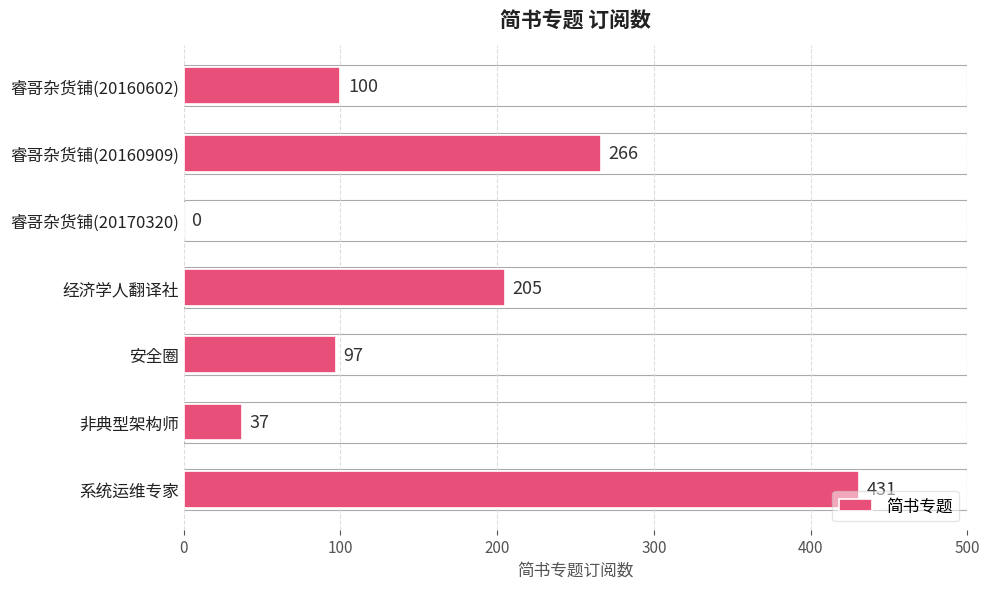

Is it true that the value at 非典型架构师 is 37?

True